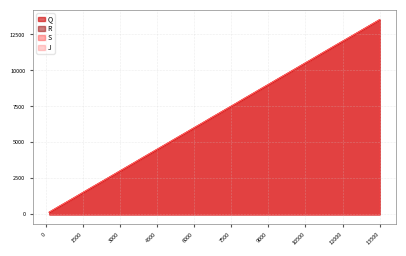

The R series shows 3574 at 3564. True or false?

True